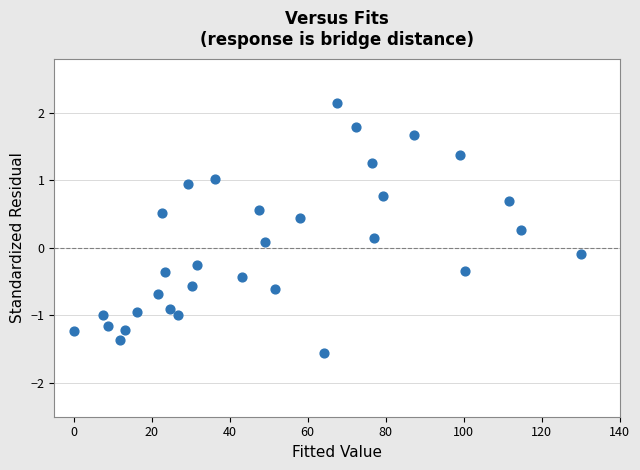

What is the range of Y values (max minus min)?

3.7